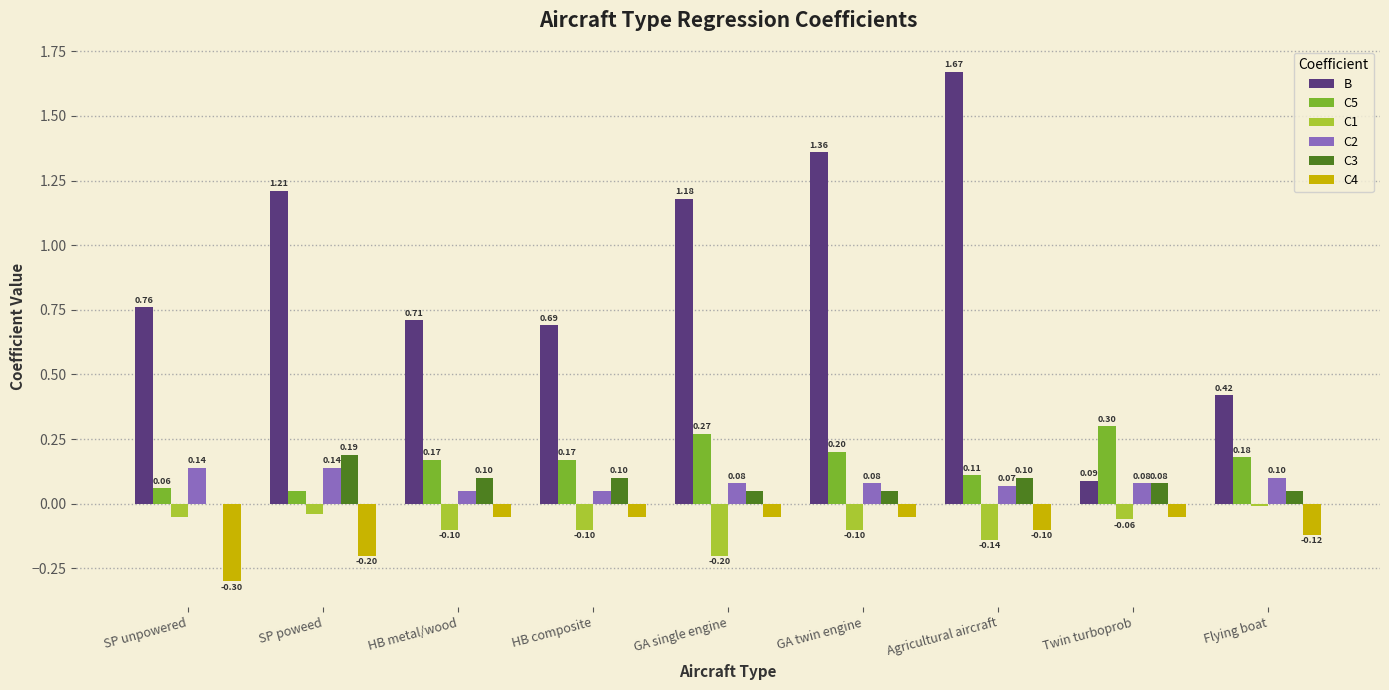

Is it true that C2 equals 0.1 at SP unpowered?

True